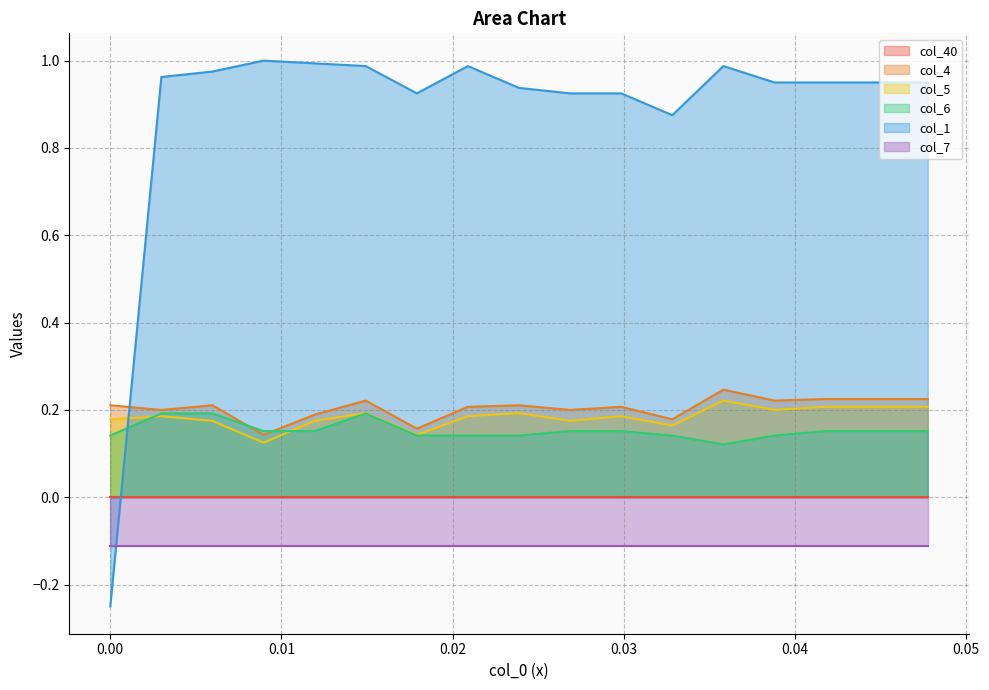

How many positive values does the col_1 series have?

16